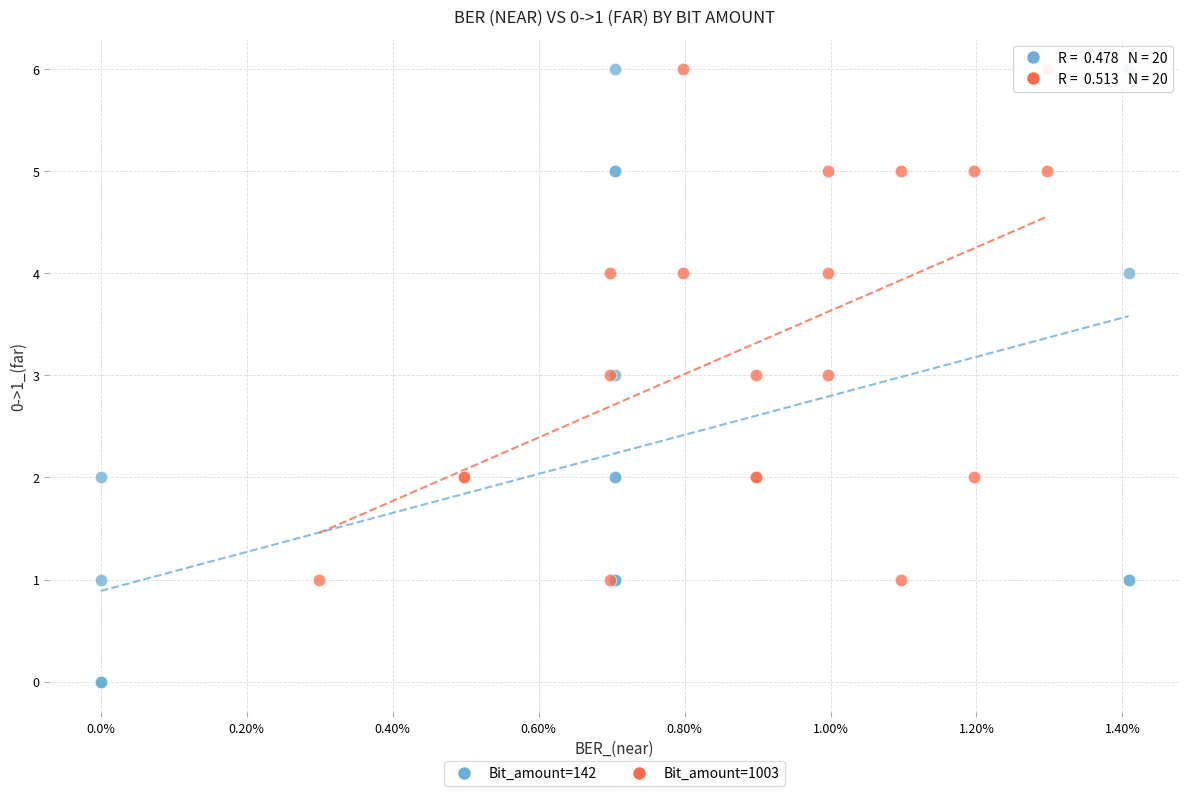

Which series has the widest spread of Y values?

Bit_amount=142